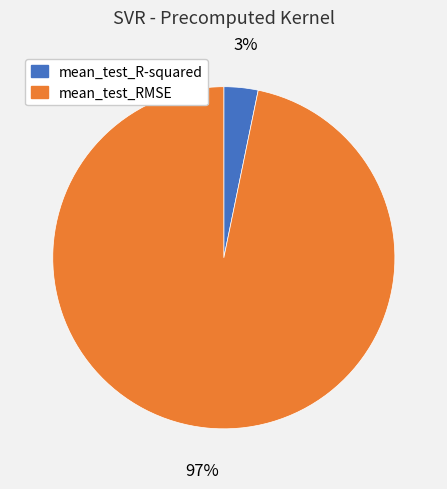

Which slice is the largest?

mean_test_RMSE